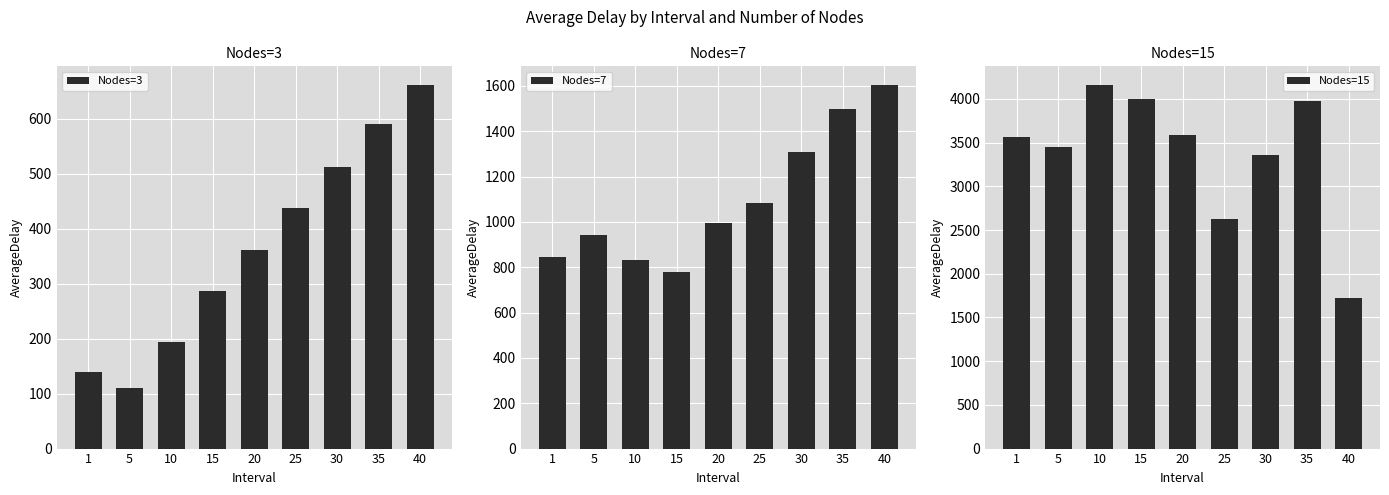

Are the bars grouped side by side (vs. stacked)?

Yes